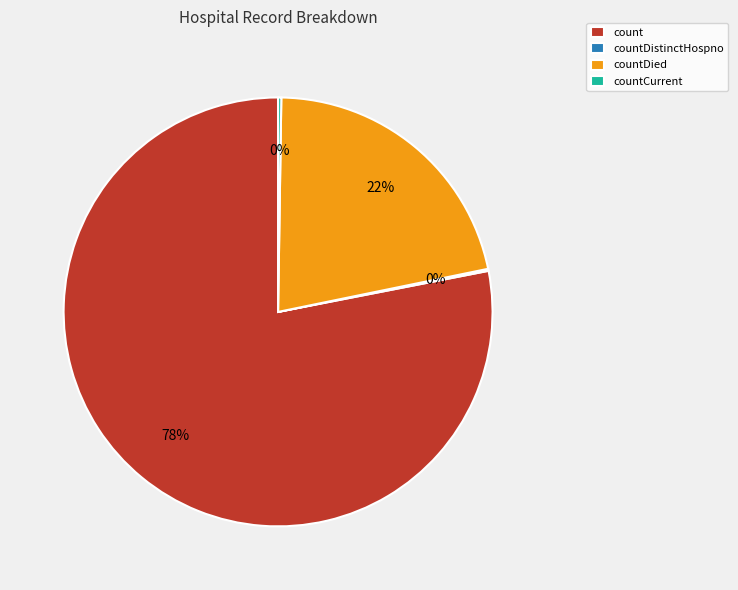

To the nearest percent, what is the average slice percentage?

25%